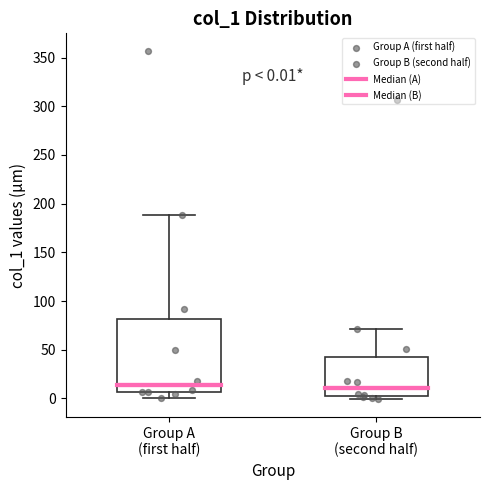

Comparing the boxes themselves (not the whiskers), which one is the tallest?

Group A (first half)